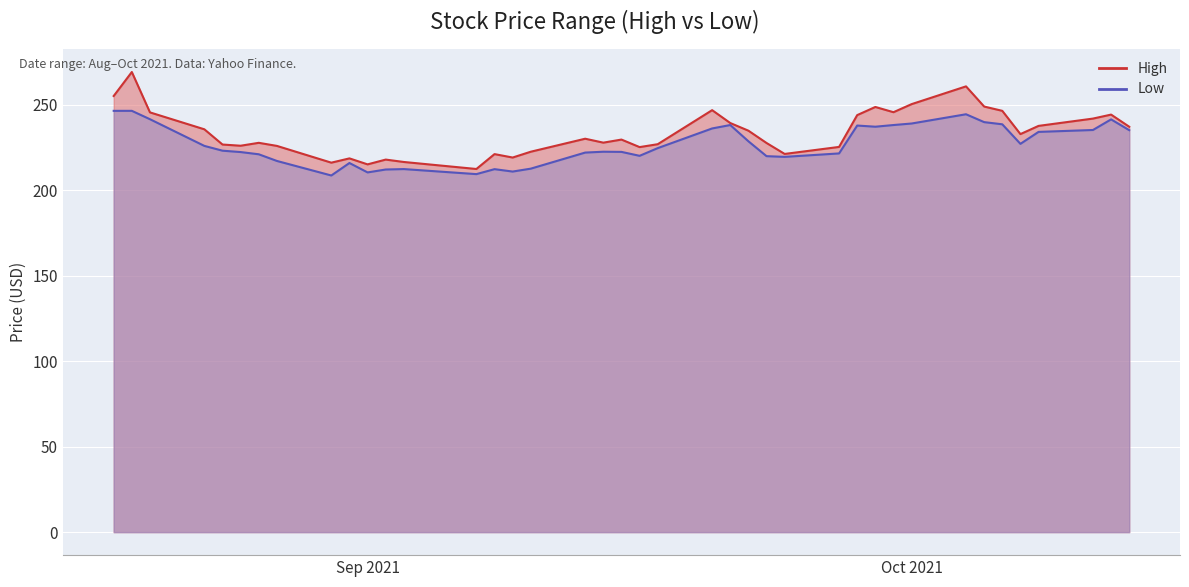

Reading right to left, transcribe all the data shown in this chart.

High: 237.0	244.1	241.8	237.5	232.7	246.3	248.8	260.6	250.2	245.5	248.6	243.8	225.2	221.1	227.5	234.7	239.2	246.7	226.8	225.1	229.5	227.7	230.0	222.4	219.0	221.0	212.3	216.4	217.8	215.0	218.5	216.0	225.8	227.6	225.9	226.6	235.5	245.4	269.0	255.0
Low: 235.0	241.3	235.1	234.0	227.0	238.4	239.7	244.3	238.9	238.0	237.0	237.7	221.4	219.4	219.8	228.5	238.0	236.0	224.5	220.0	222.3	222.4	221.9	212.5	210.8	212.2	209.3	212.2	212.0	210.3	215.8	208.5	217.0	220.9	222.2	223.0	225.8	241.4	246.3	246.3